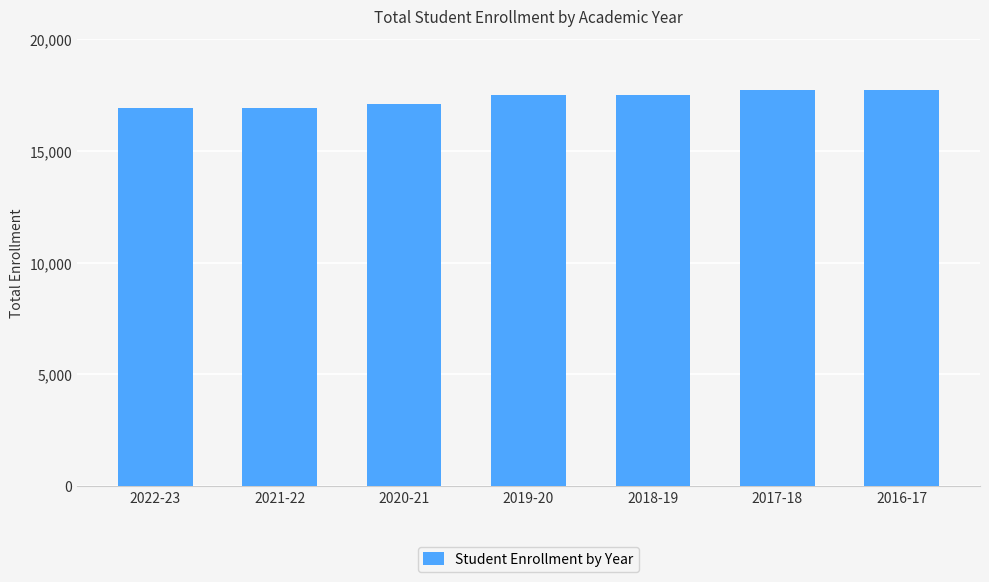

Between 2016-17 and 2022-23, which is larger?

2016-17